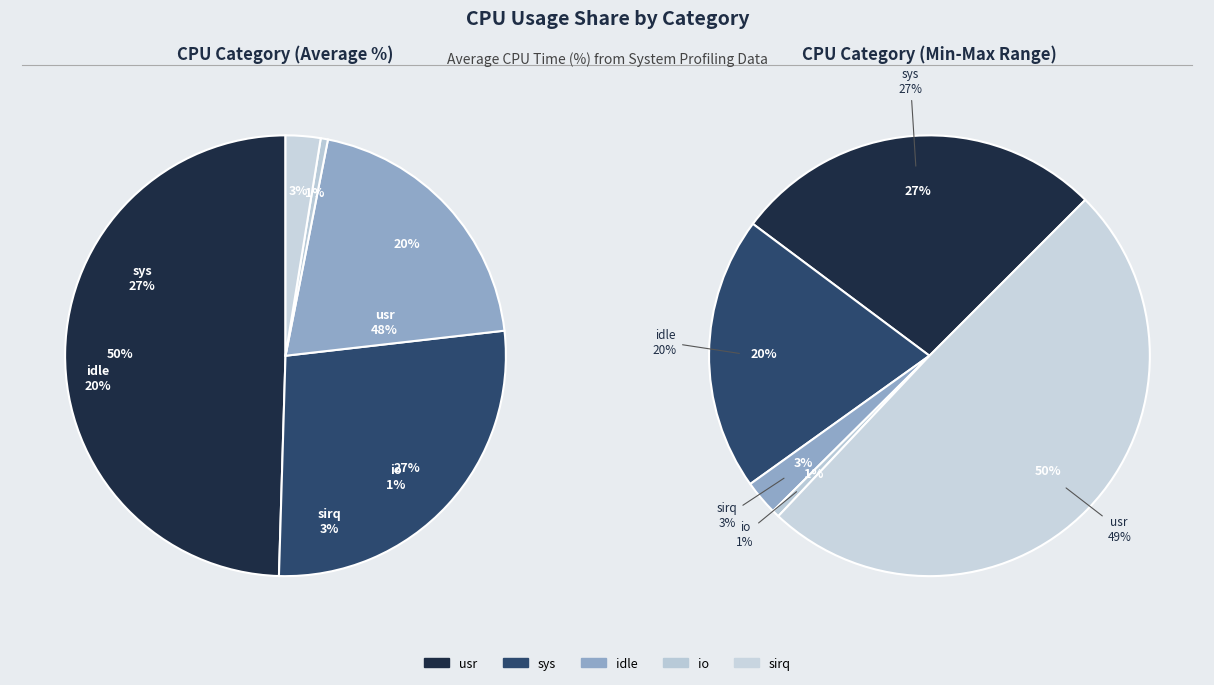

What is the change in value from sys to sirq?

-24.3